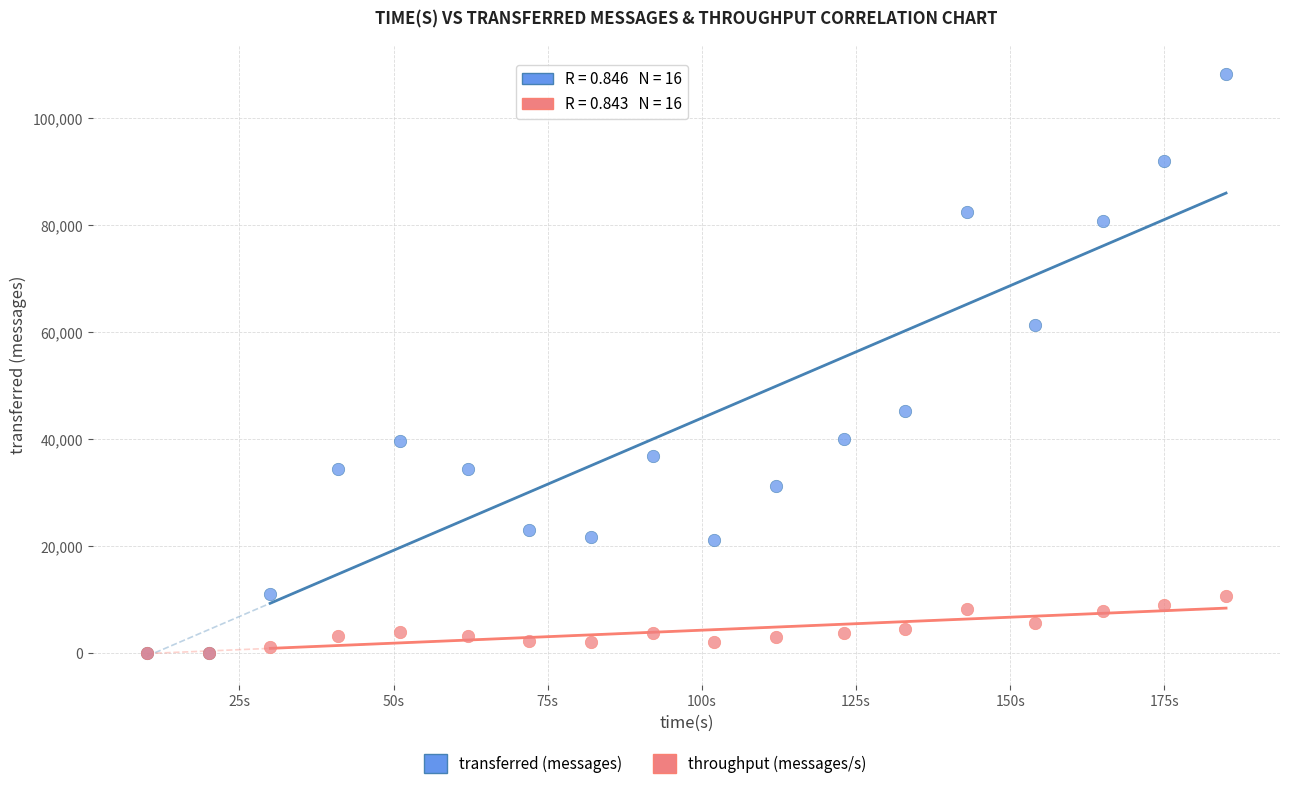

Which series contains the highest Y value?

transferred (messages)